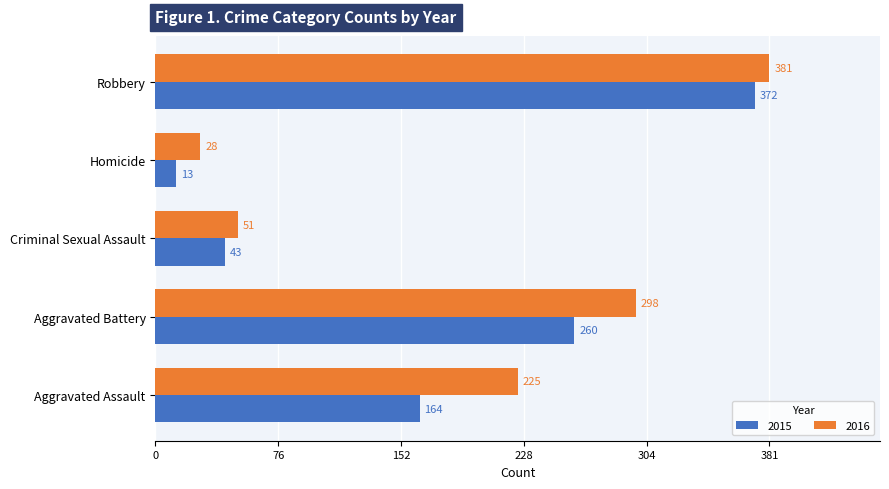

At which label is 2016 closest to 204?

Aggravated Assault